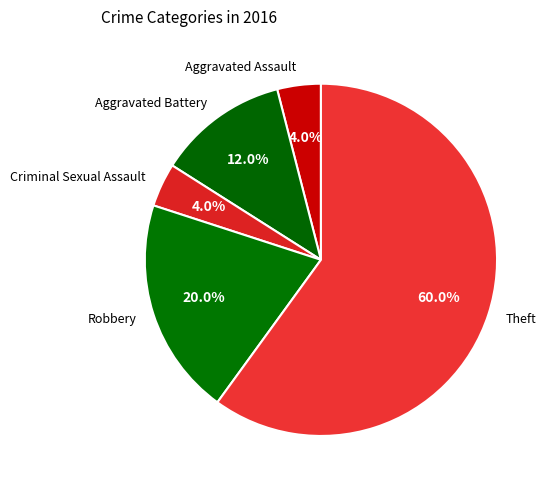

What is the majority slice?

Theft